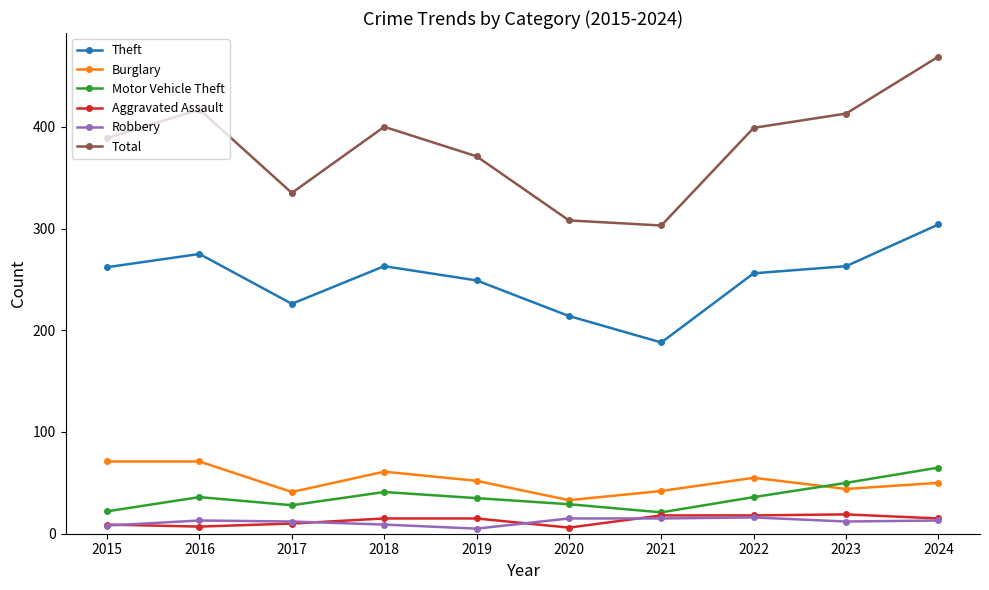

What value does the Aggravated Assault series have at 2018?

15